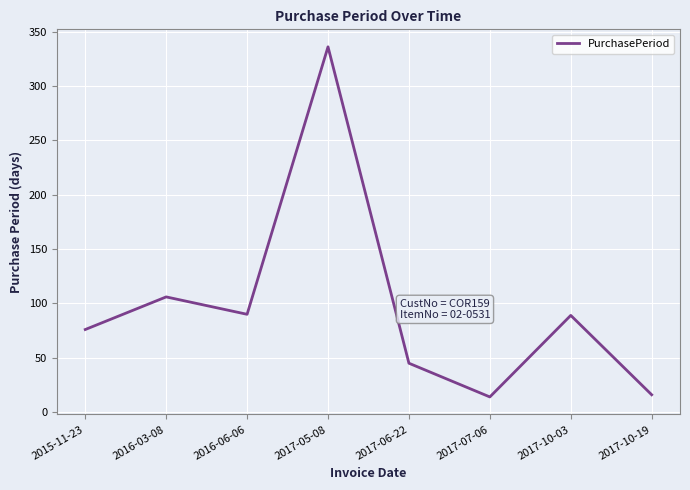

What is the sum of all values?

772